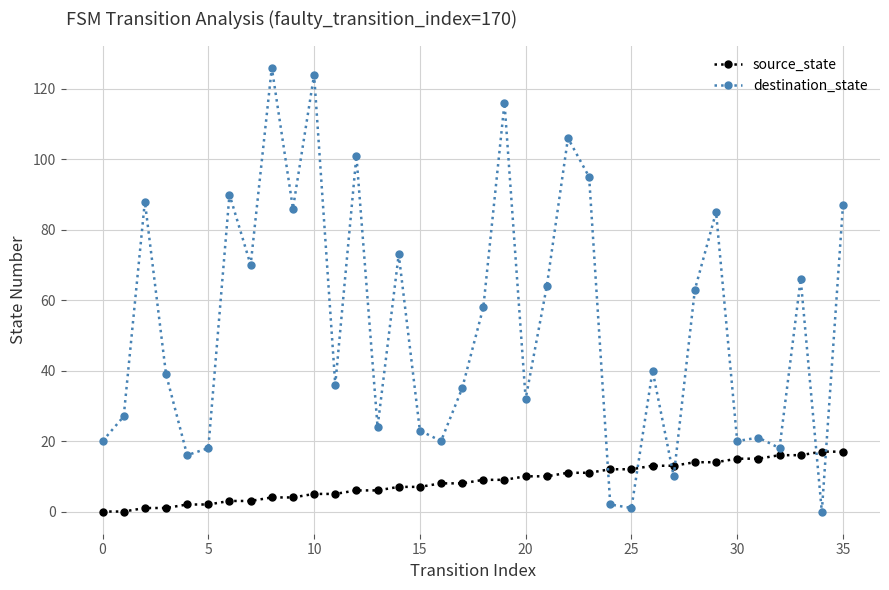

List the series in order of their peak value, lowest first.

source_state, destination_state